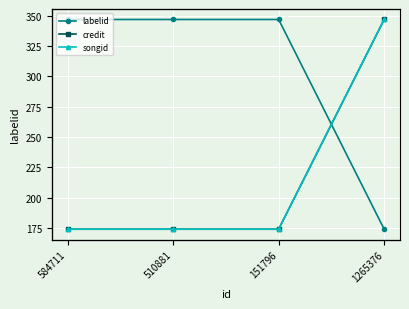

Which category has the lowest value in the labelid series?

1265376